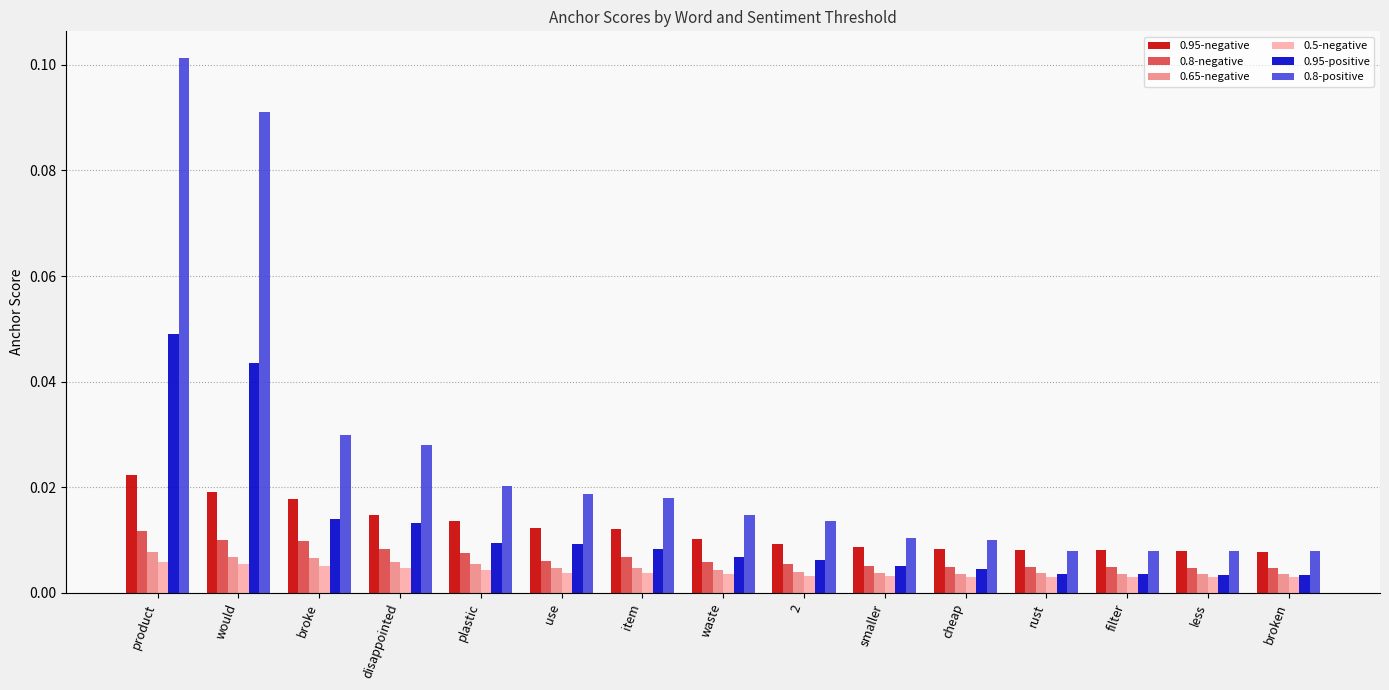

Which label corresponds to the largest value in the chart?

product